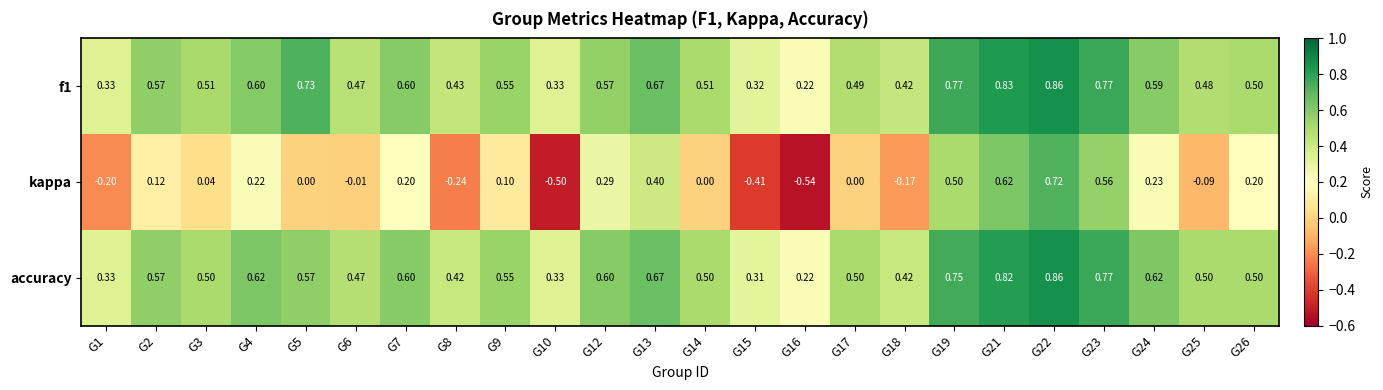

At which category is the sum across all series the highest?

G22